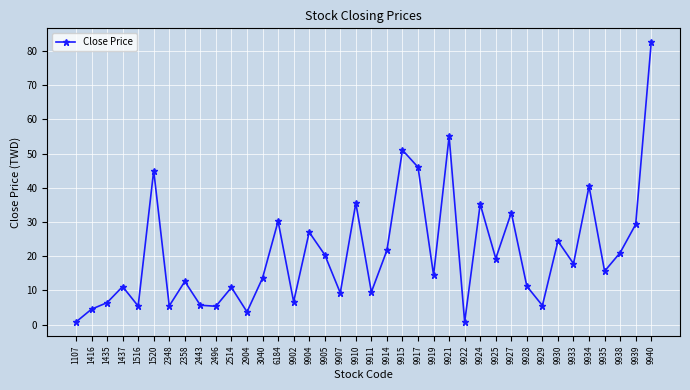

True or false: the data has more than 2 interior local peaks.

True